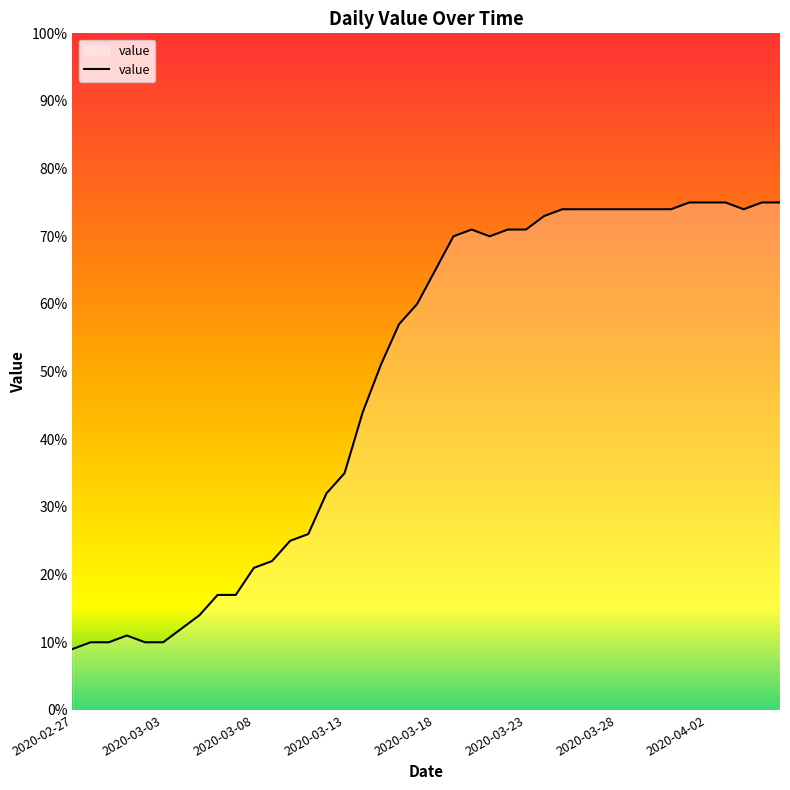

Reading right to left, extract all data points from this chart.

75	75	74	75	75	75	74	74	74	74	74	74	74	73	71	71	70	71	70	65	60	57	51	44	35	32	26	25	22	21	17	17	14	12	10	10	11	10	10	9